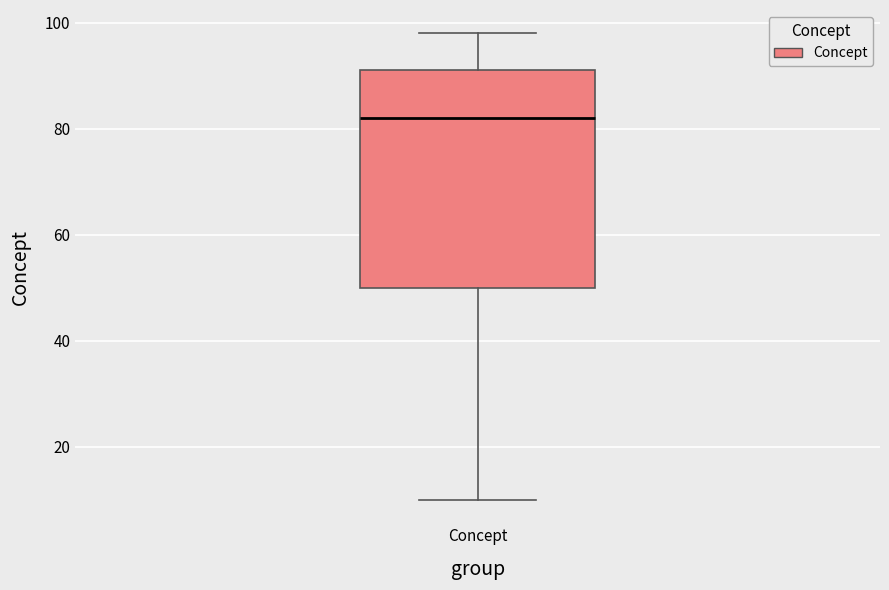

Transcribe this box plot: give where the median line is, the range the box spans, and where the two whiskers end, as read against the y-axis. The values are not printed on the chart, so give them approximately, as read against the axis.

median 82, box 50 to 92, whiskers 10 to 98